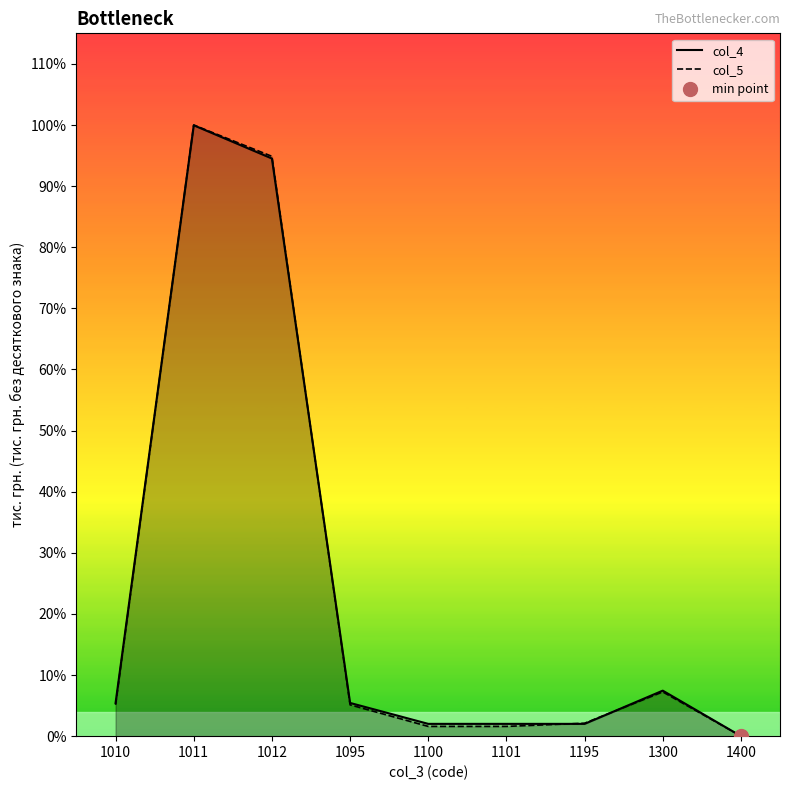

List the labels in order of col_4 value, smallest first.

1400, 1100, 1101, 1195, 1010, 1095, 1300, 1012, 1011